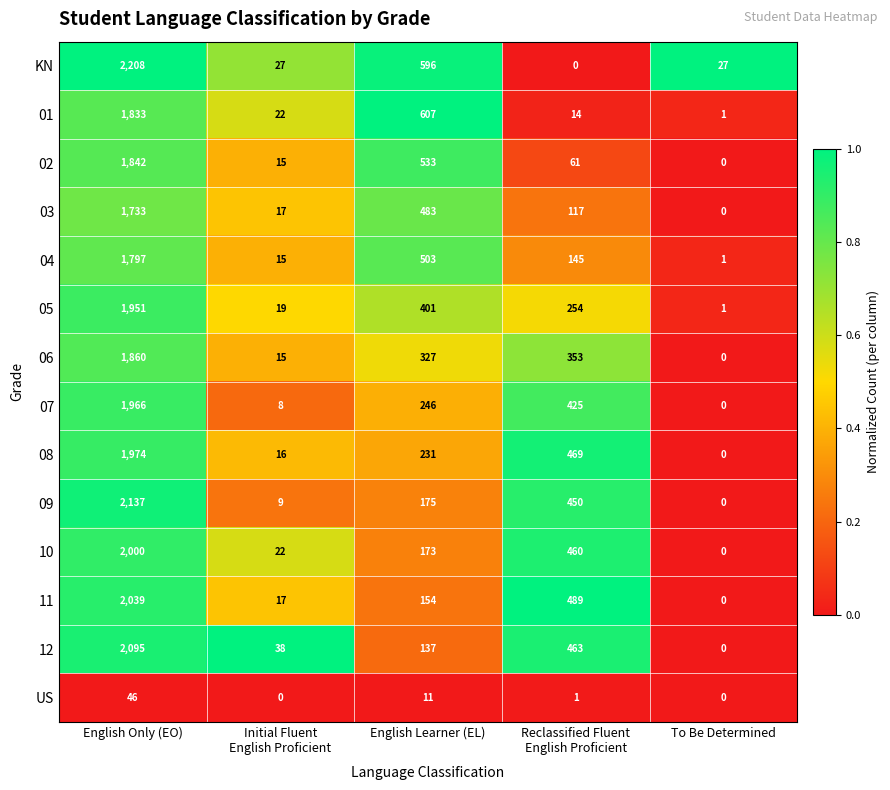

What is the difference between the 11 values at English Learner (EL) and To Be Determined?

154